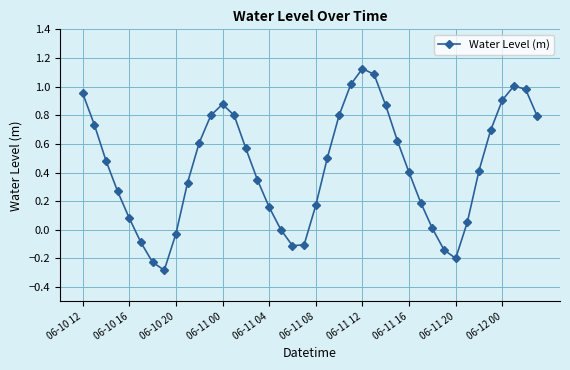

What is the difference between the maximum and minimum values?

1.4